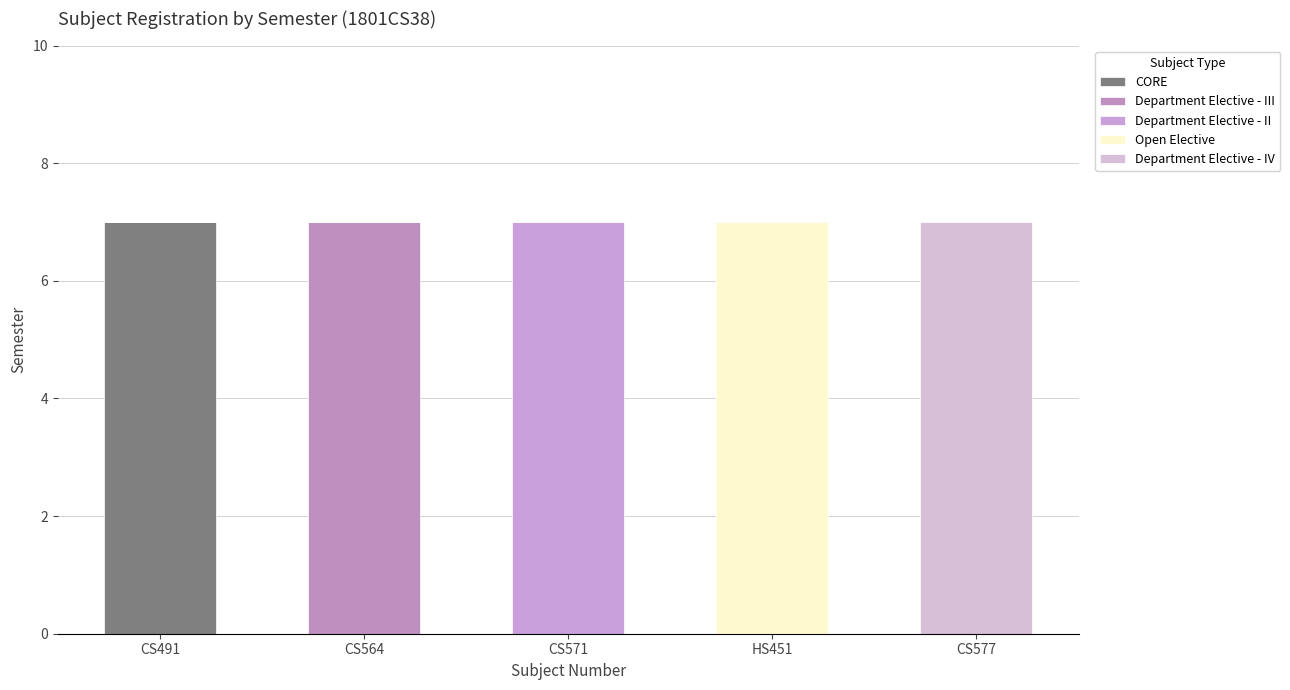

Are the bars grouped side by side (vs. stacked)?

No